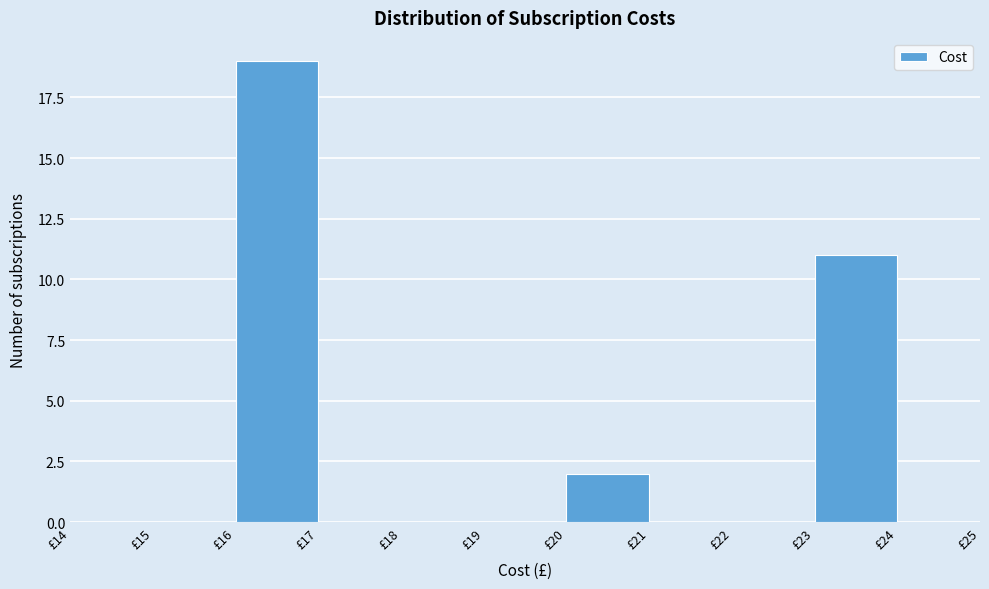

What is the height of the bar covering 20 to 21 on the x-axis? The values are not printed on the chart, so give them approximately, as read against the axis.

2